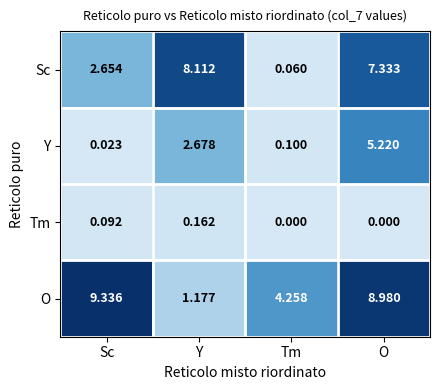

Which category has the highest value in the O series?

Sc